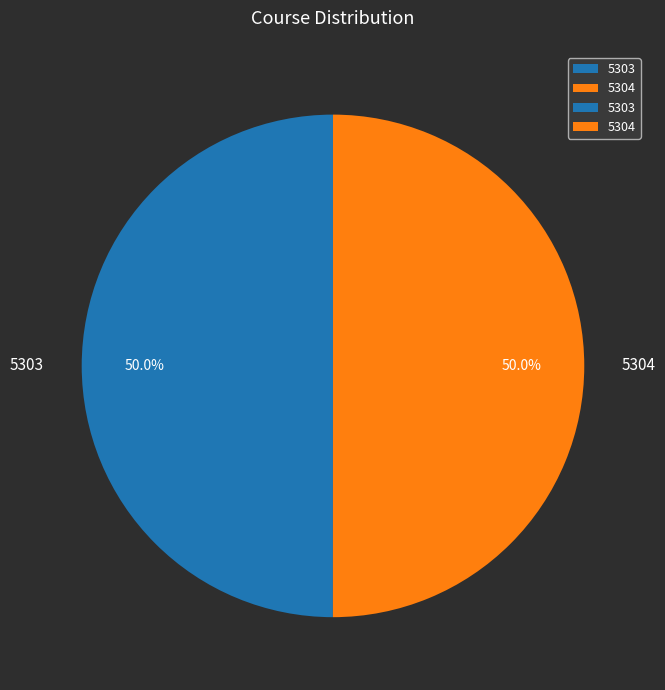

To the nearest percent, what percentage of the pie is 5303?

50%